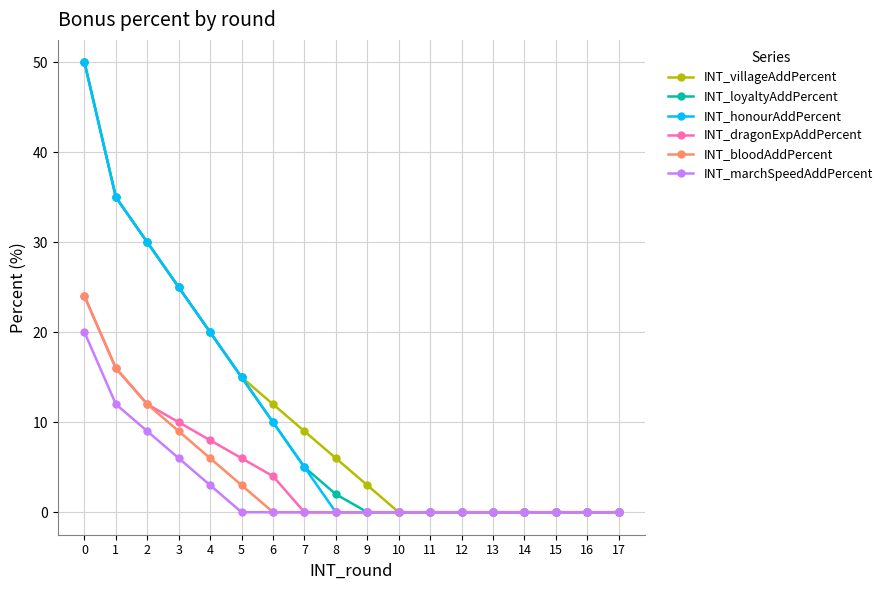

What is the maximum value shown in the chart?

50